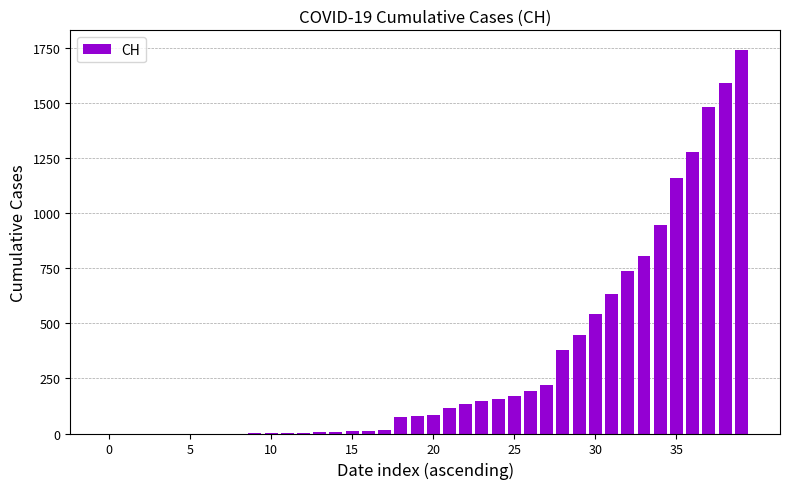

What is the sum of all values?

13171